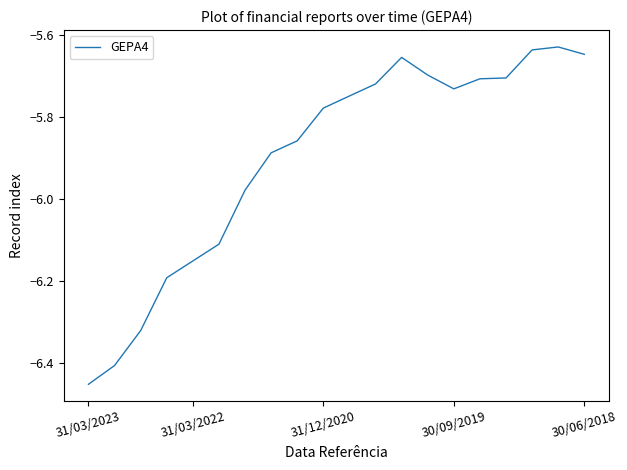

What is the difference between the maximum and minimum values?

0.8